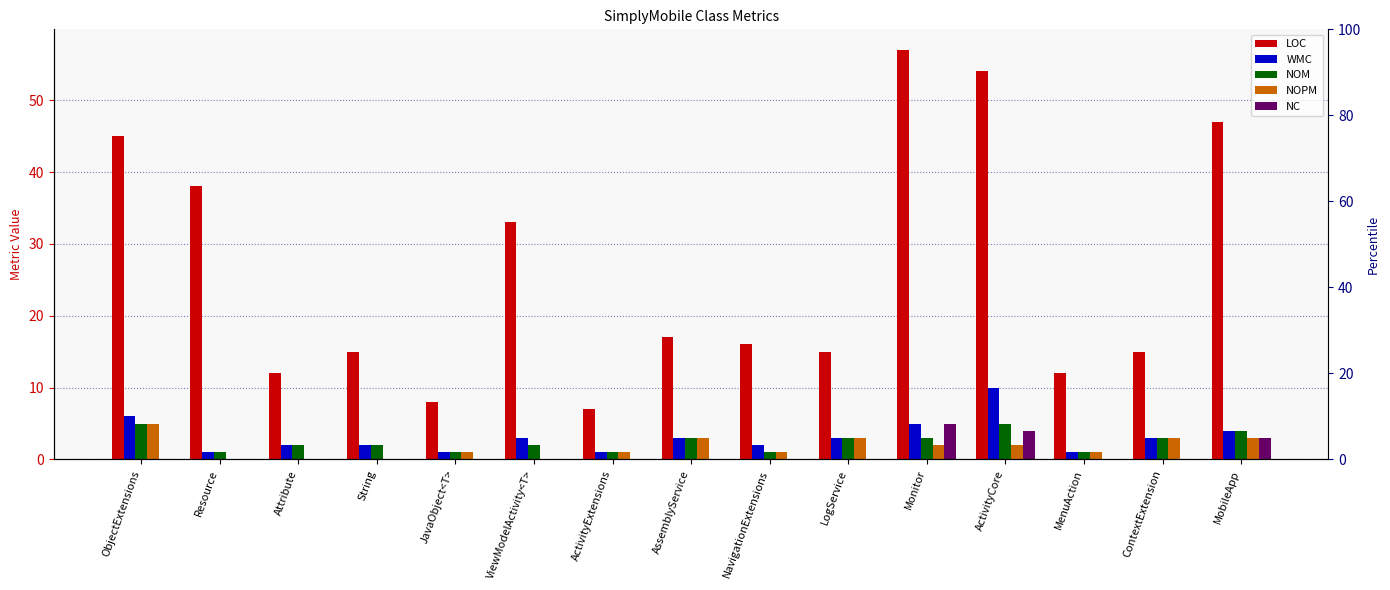

List the series in order of their peak value, lowest first.

NOM, NOPM, NC, WMC, LOC